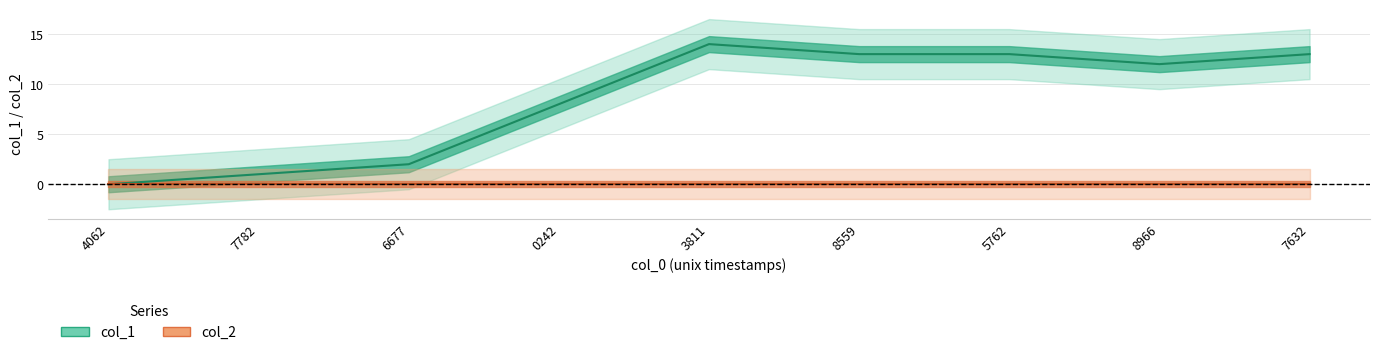

What is the value of the 5th point from the left?

14